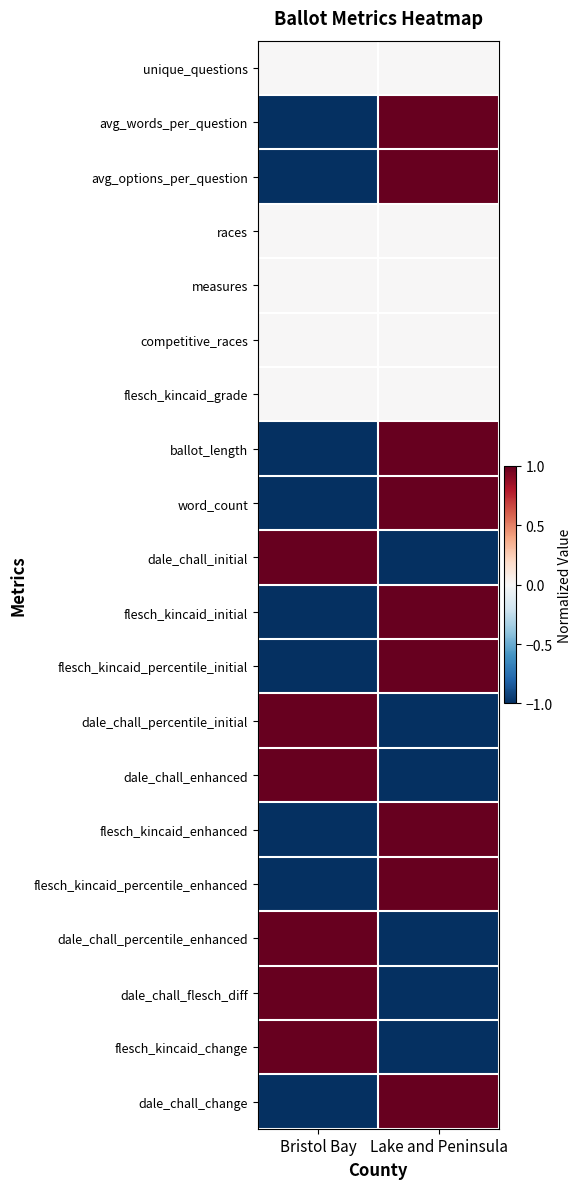

What is the total value across all series at Bristol Bay?

-3.0